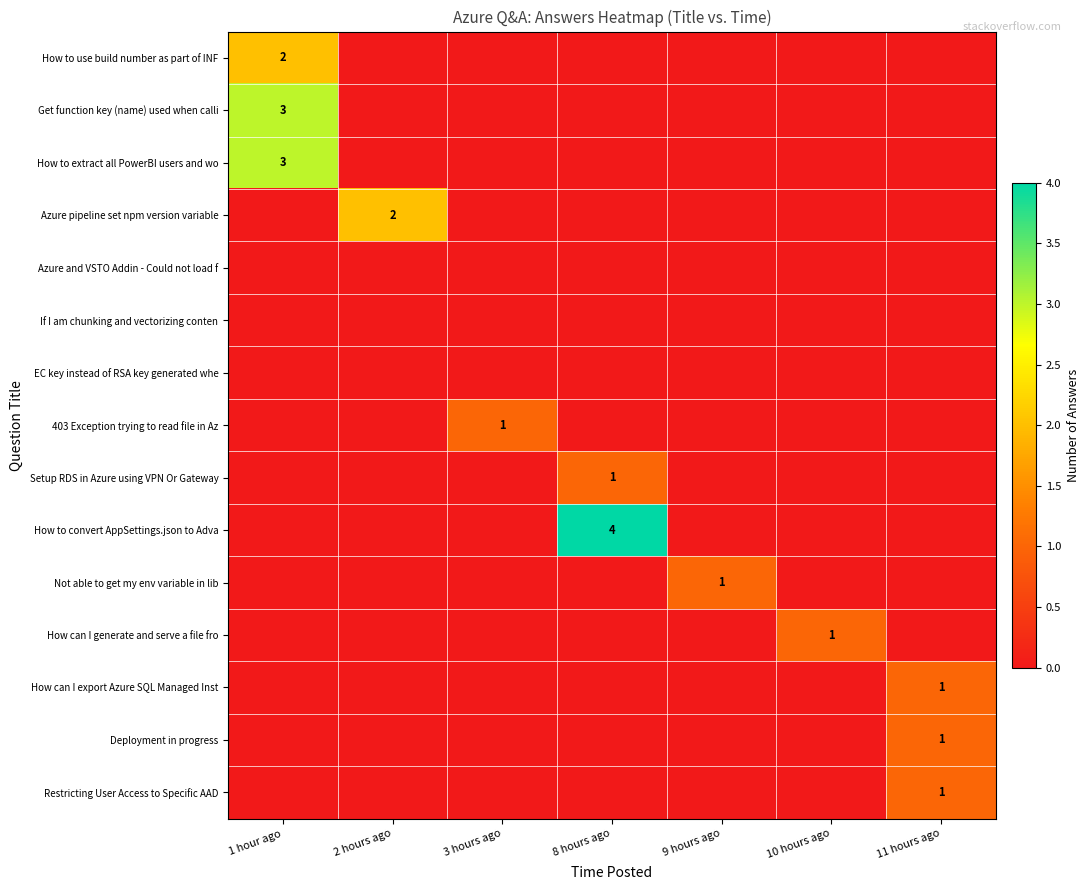

At how many categories does at least one series exceed 2?

2